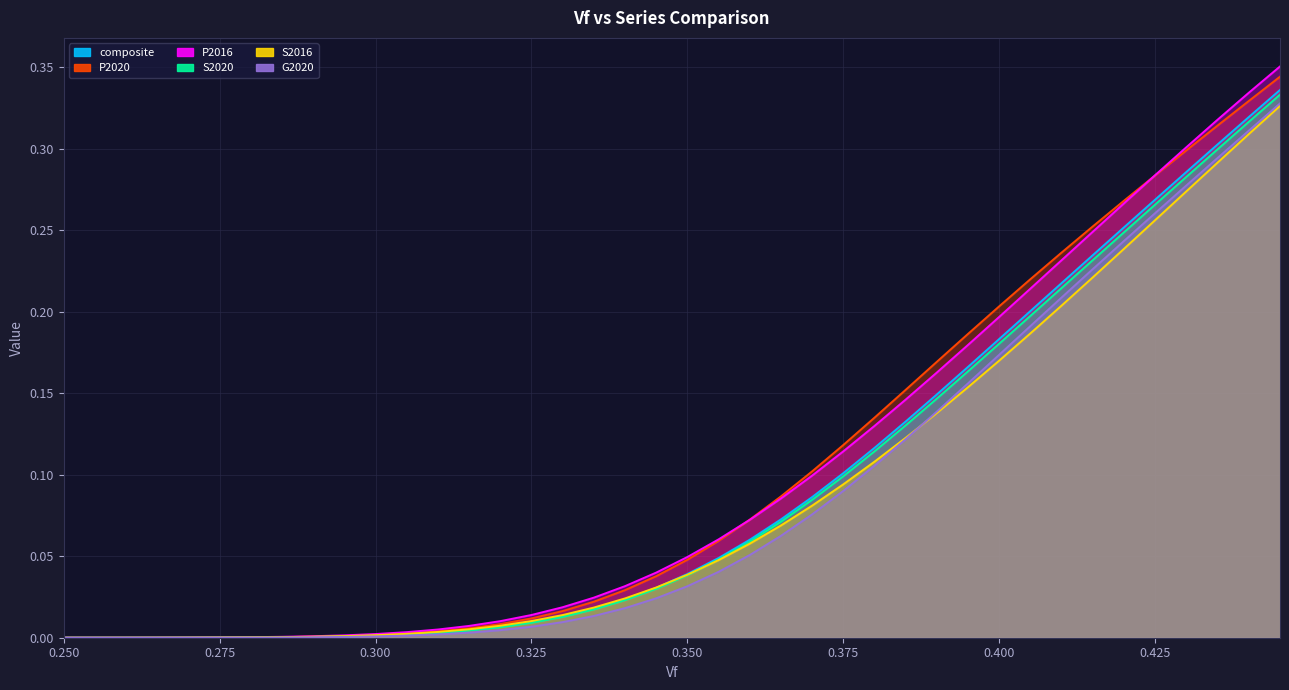

What is the sum of all S2016 values?

3.5